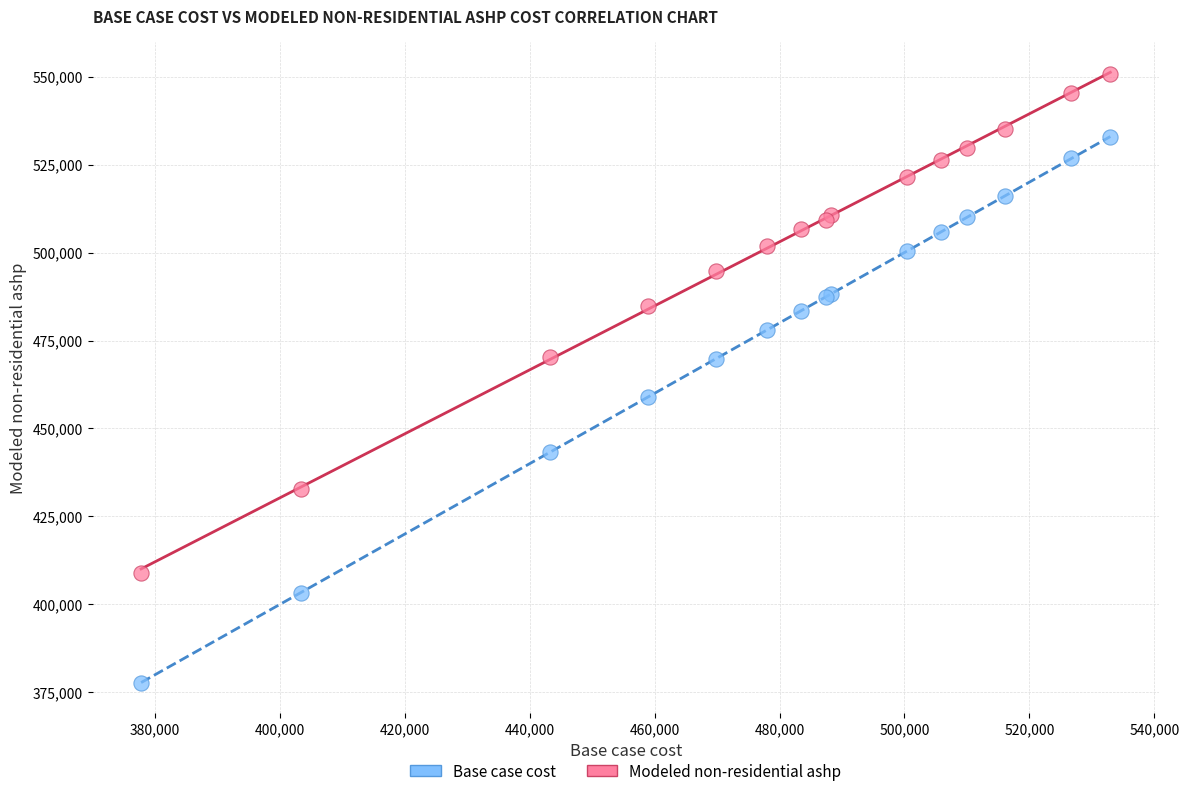

Which series contains the lowest Y value?

Base case cost